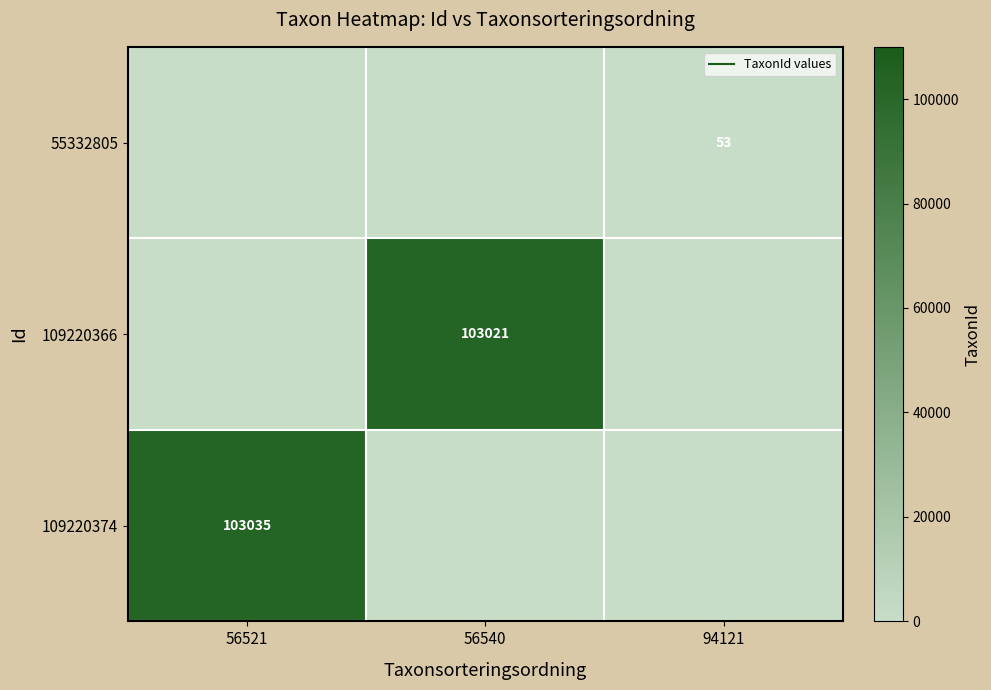

What is the highest value of the 55332805 series?

53